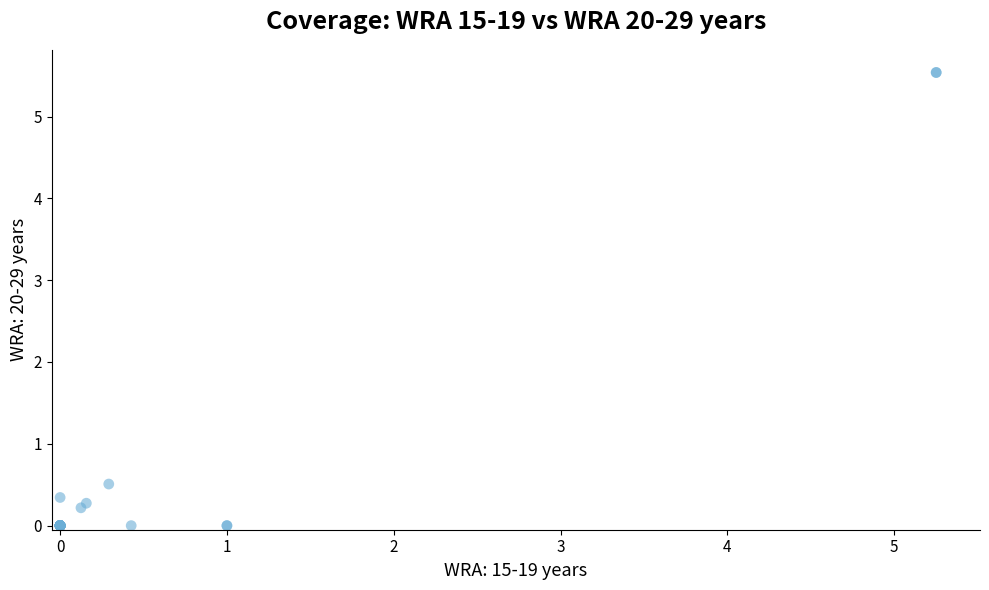

What Y value in the scatter plot is closest to 2?

0.5